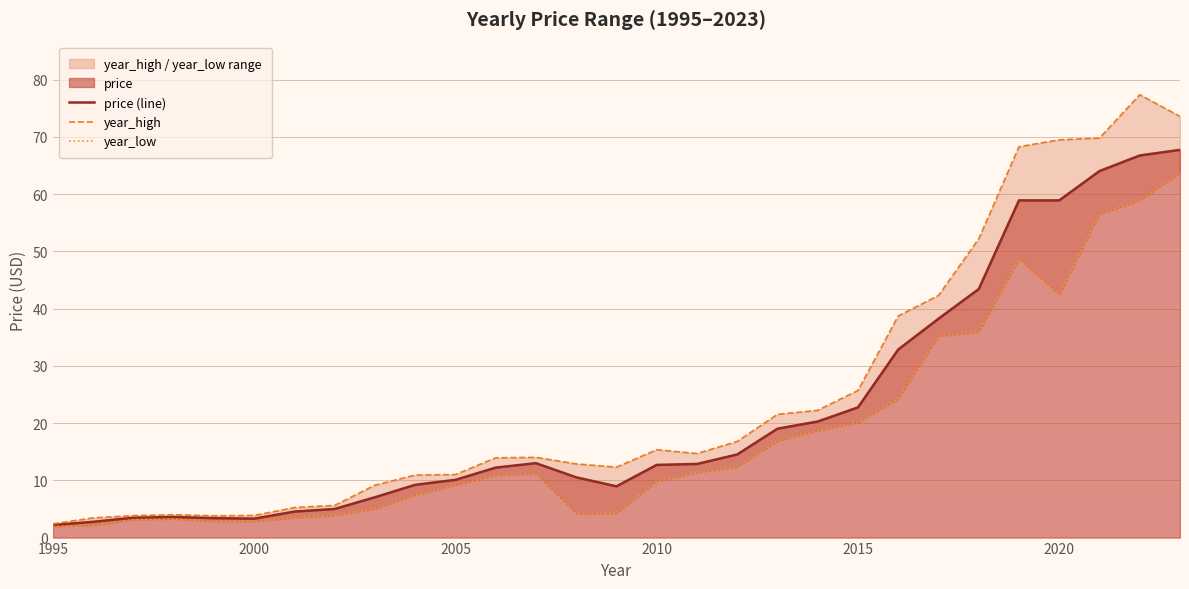

Reading right to left, what are all the values shown in this chart?

price (line): 67.7	66.7	64.0	58.9	58.9	43.4	38.2	32.8	22.7	20.3	19.0	14.5	12.9	12.7	9.0	10.5	13.0	12.2	10.1	9.2	7.0	5.0	4.5	3.3	3.4	3.6	3.5	2.8	2.2
year_high: 73.6	77.3	69.8	69.5	68.3	52.2	42.3	38.7	25.7	22.2	21.5	16.8	14.7	15.3	12.3	12.9	14.0	13.9	11.0	10.9	9.1	5.6	5.2	3.9	3.8	4.0	3.8	3.4	2.4
year_low: 63.7	58.9	56.5	42.4	48.6	35.9	35.2	24.2	20.1	18.7	16.8	12.3	11.4	9.8	4.2	4.2	11.2	10.9	9.2	7.4	5.0	3.9	3.4	2.8	2.8	3.2	3.1	2.1	2.0